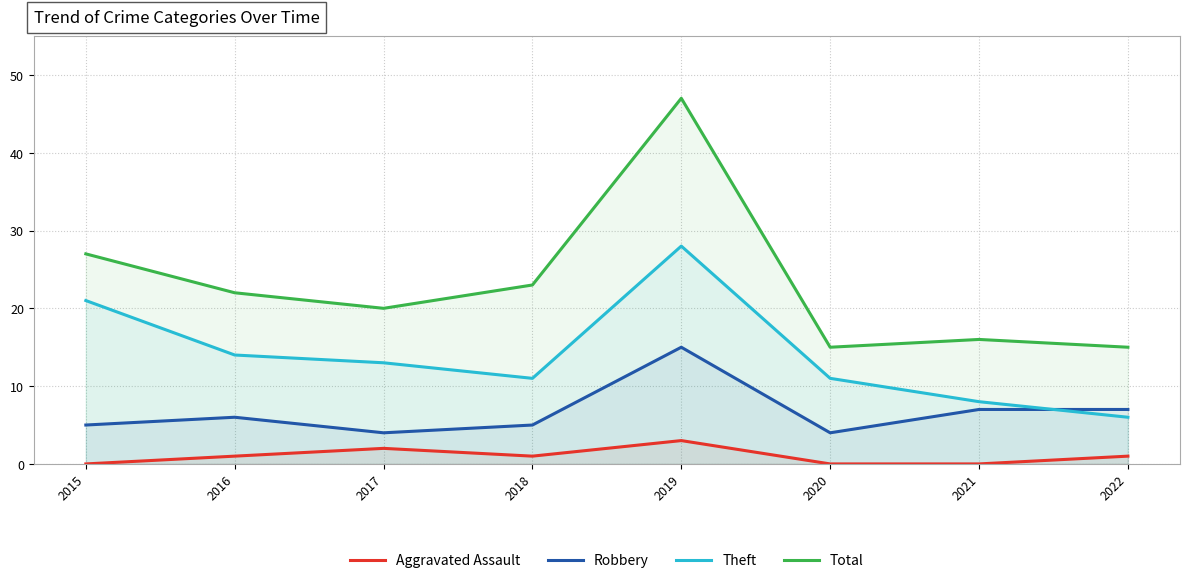

Reading left to right, extract all data points from this chart.

Aggravated Assault: 2015=0	2016=1	2017=2	2018=1	2019=3	2020=0	2021=0	2022=1
Robbery: 2015=5	2016=6	2017=4	2018=5	2019=15	2020=4	2021=7	2022=7
Theft: 2015=21	2016=14	2017=13	2018=11	2019=28	2020=11	2021=8	2022=6
Total: 2015=27	2016=22	2017=20	2018=23	2019=47	2020=15	2021=16	2022=15